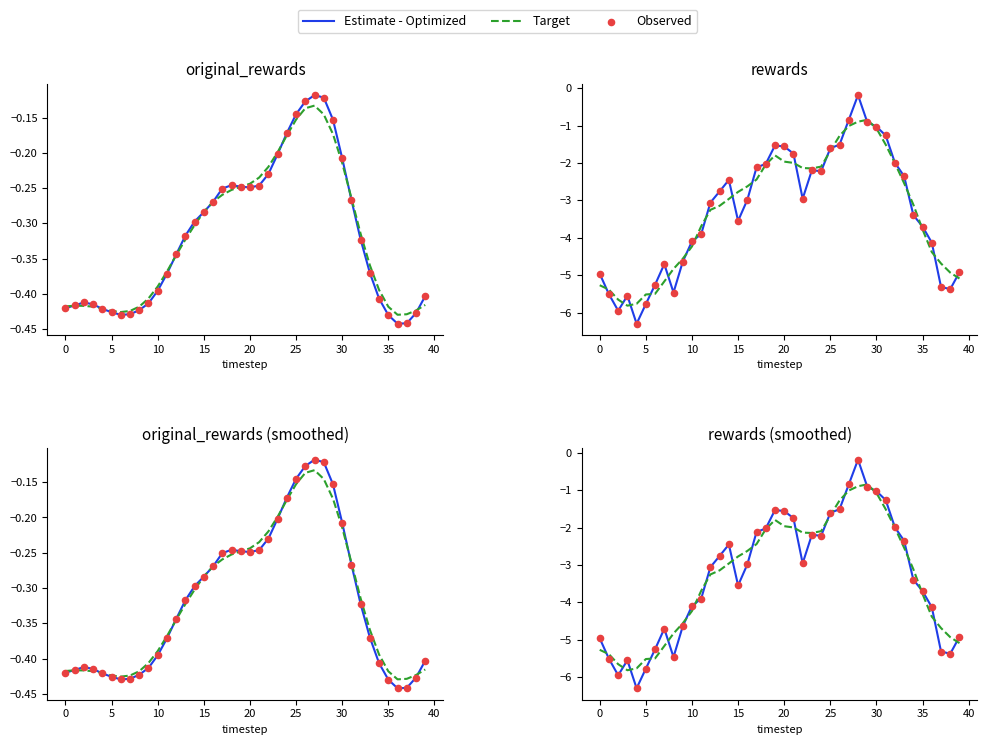

Which series contains the lowest Y value?

Estimate - Optimized